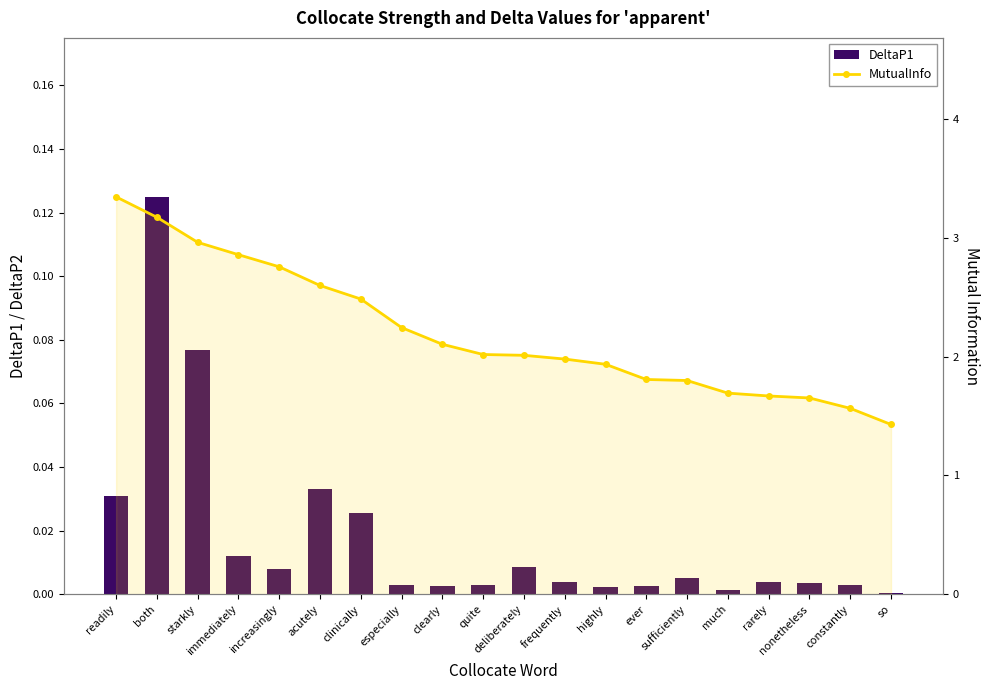

Which series has the largest range (max minus min)?

MutualInfo